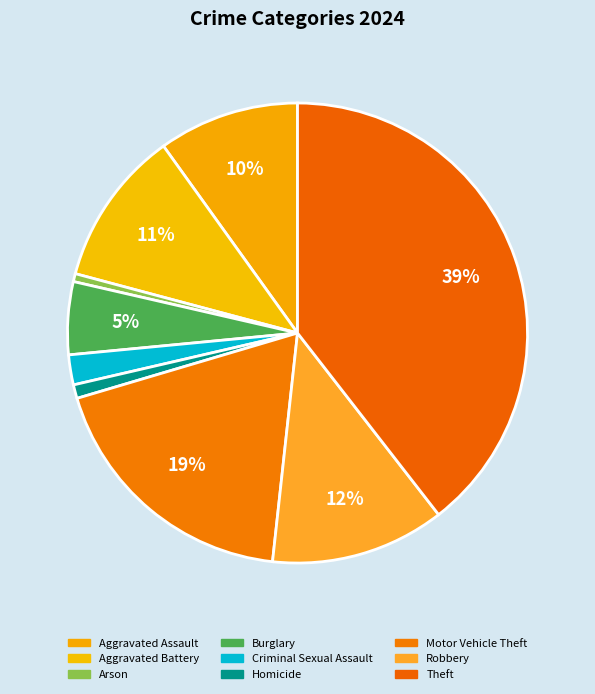

What is the change in value from Criminal Sexual Assault to Theft?

+1865